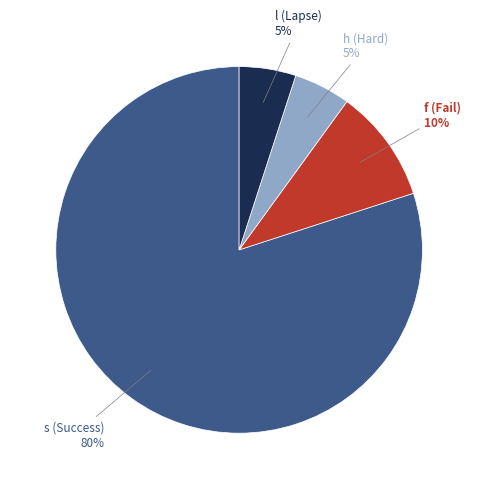

Is there a majority slice in this chart?

Yes